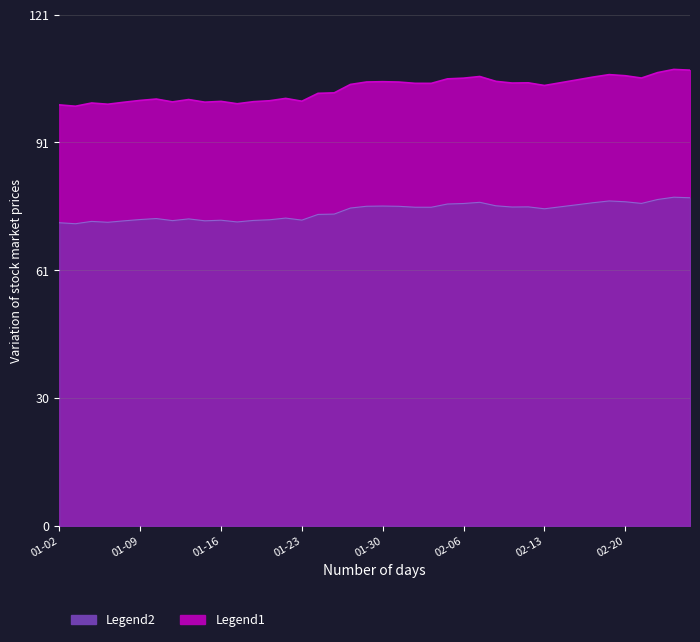

What is the label of the 3rd point from the right?

2024-02-22